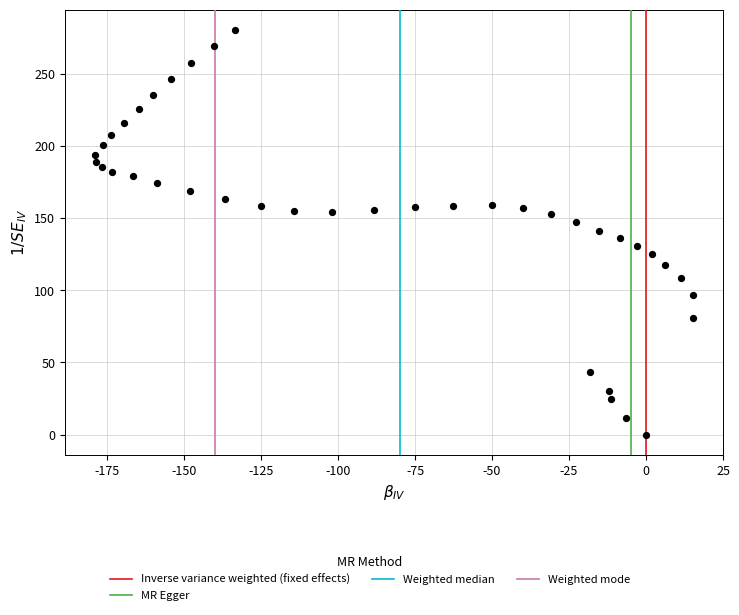

What is the range of X values (max minus min)?

194.3